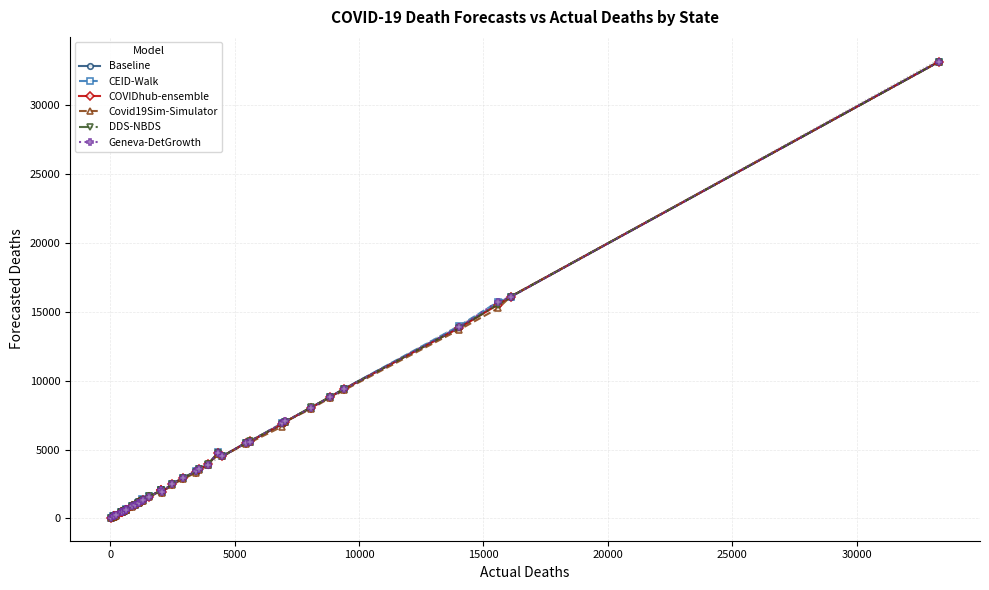

True or false: Baseline has more than 2 points higher than both neighbors.

True